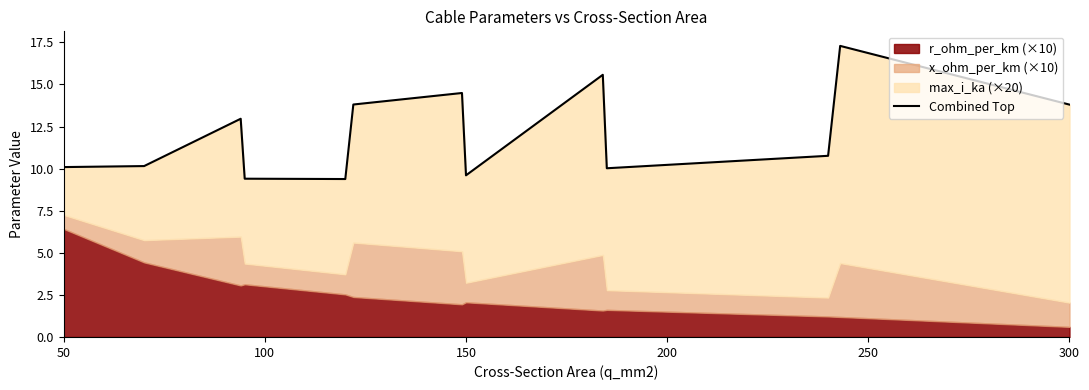

Reading left to right, extract all data points from this chart.

10.1	10.2	13.0	9.4	9.4	13.8	14.5	9.6	15.6	10.0	10.8	17.3	13.8